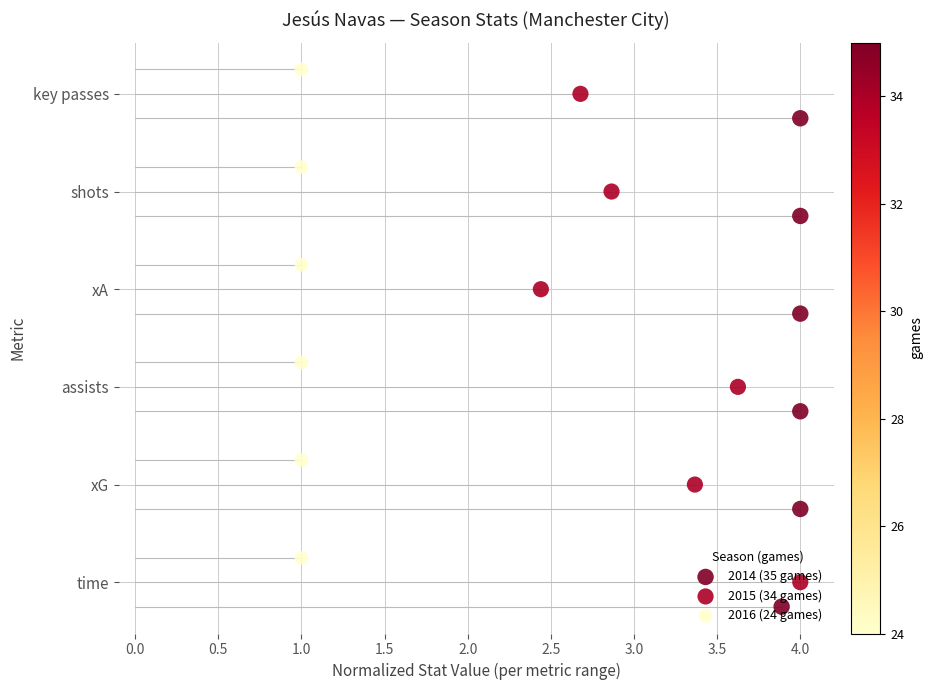

Is the value of 2015 (34 games) at 2.0 greater than the value of 2014 (35 games) at 1.5?

Yes